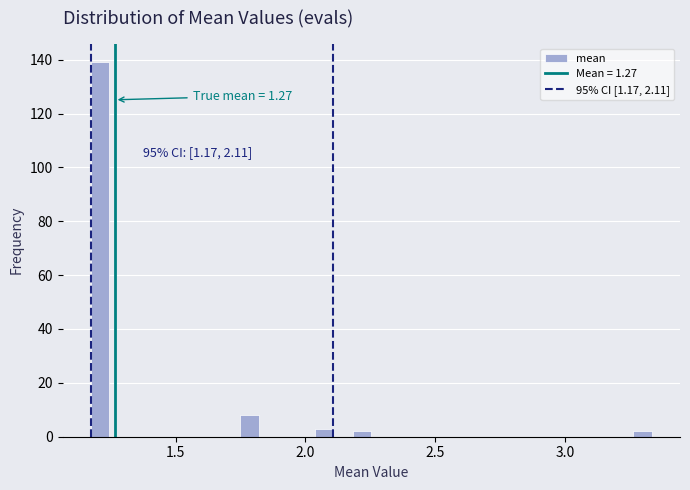

Around what value on the x-axis is the tallest bar? Give the approximate position of its centre, as read against the axis.

1.20